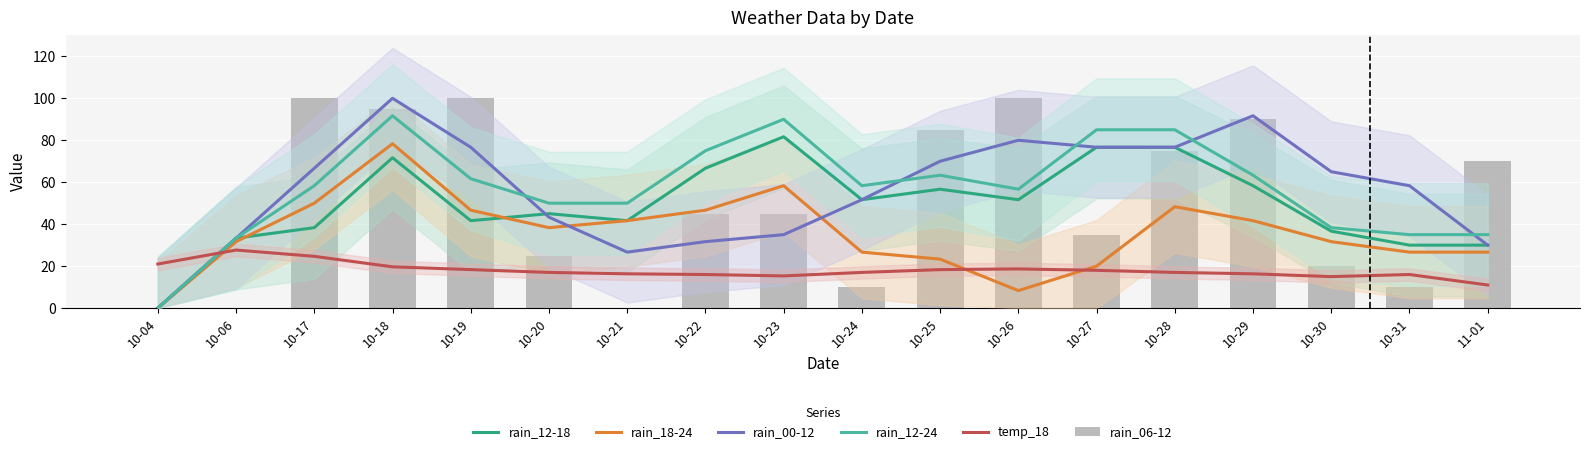

Is it true that rain_12-18 equals 41.7 at 10-21?

True